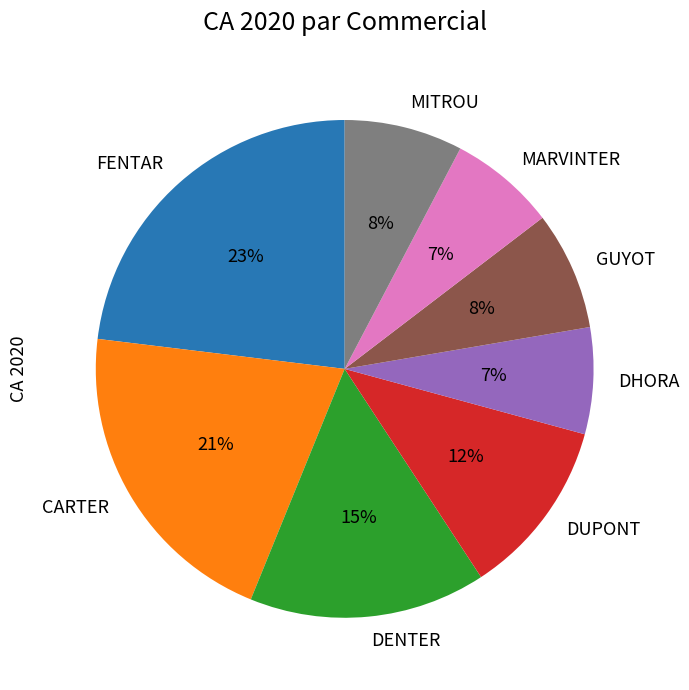

Is it true that MITROU is 8% of the pie?

True